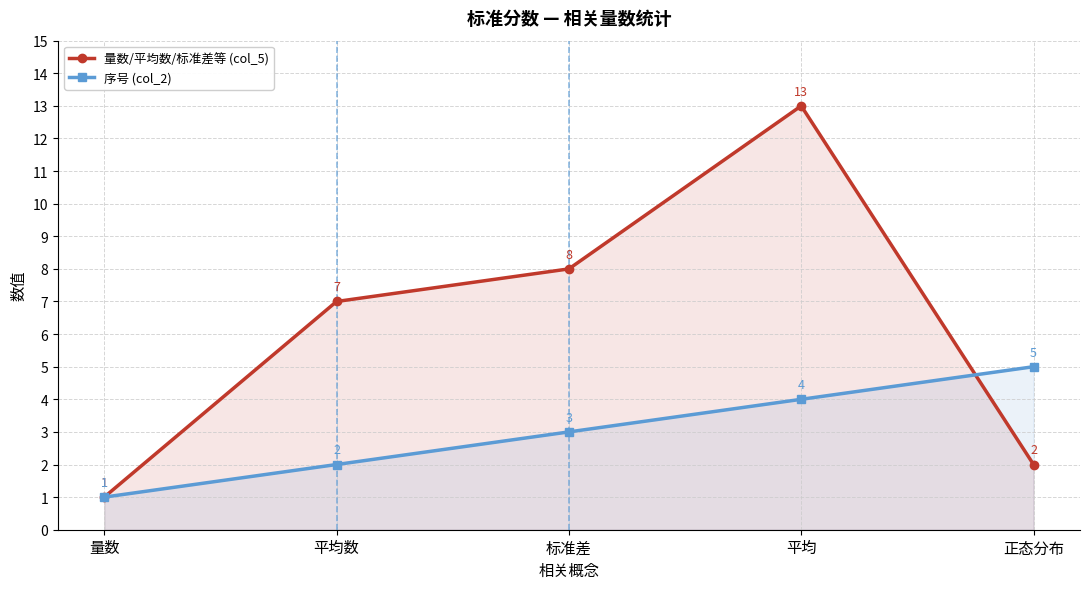

How many data points does each series have?

5